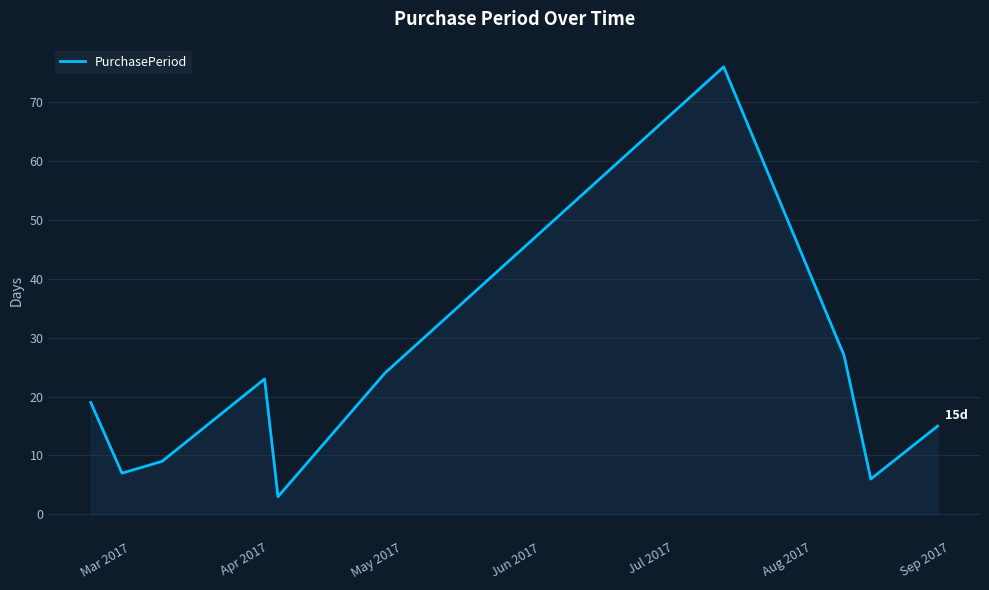

What is the maximum value shown in the chart?

76